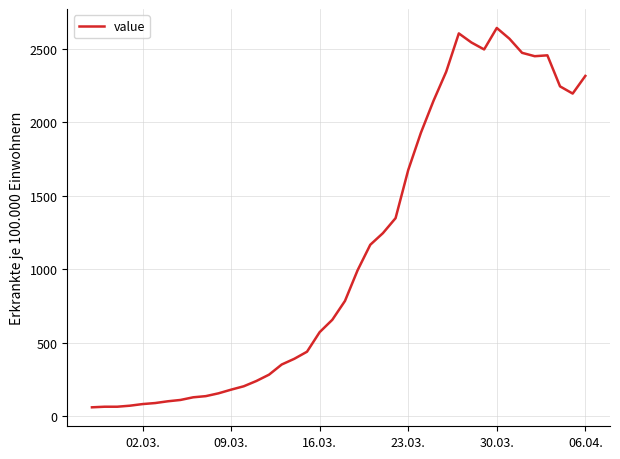

What is the difference between the maximum and minimum values?

2579